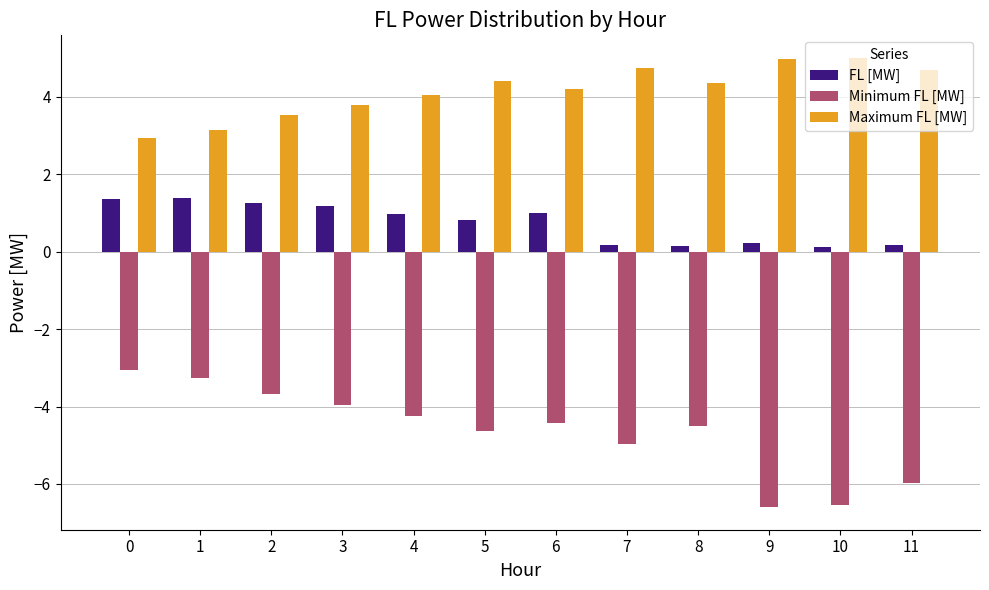

What is the value of the FL [MW] bar at the 10th from the left?

0.2